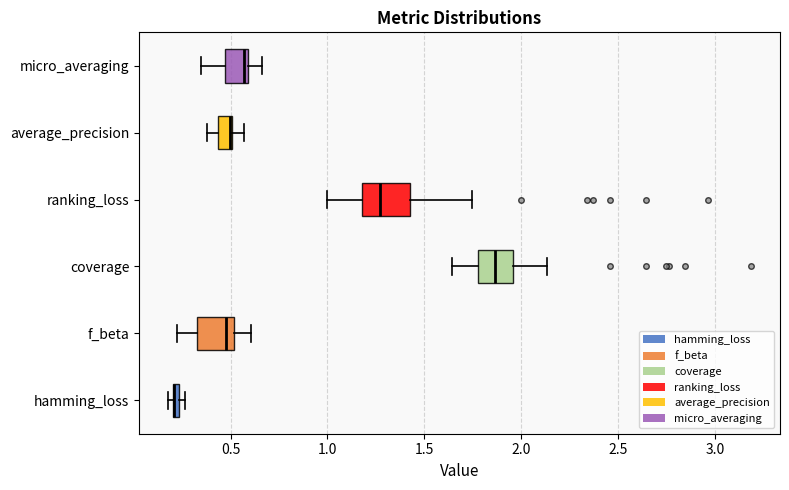

Where is the right edge of the box for average_precision on the x-axis? The values are not printed on the chart, so give them approximately, as read against the axis.

0.50